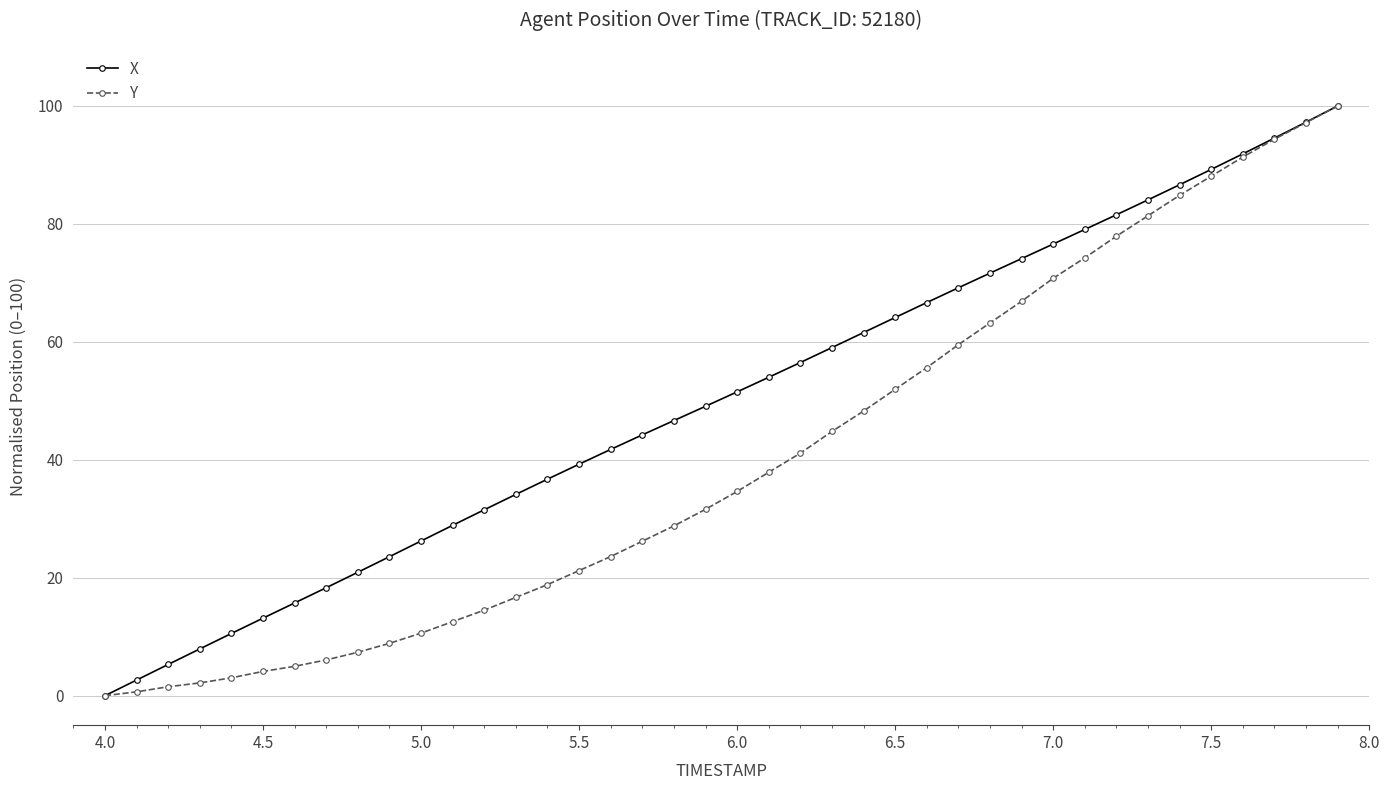

At how many categories does at least one series exceed 70?

12